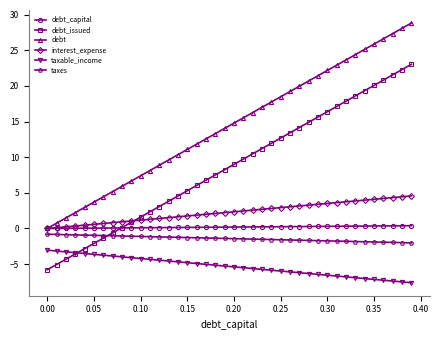

True or false: interest_expense and taxes intersect in this chart.

False